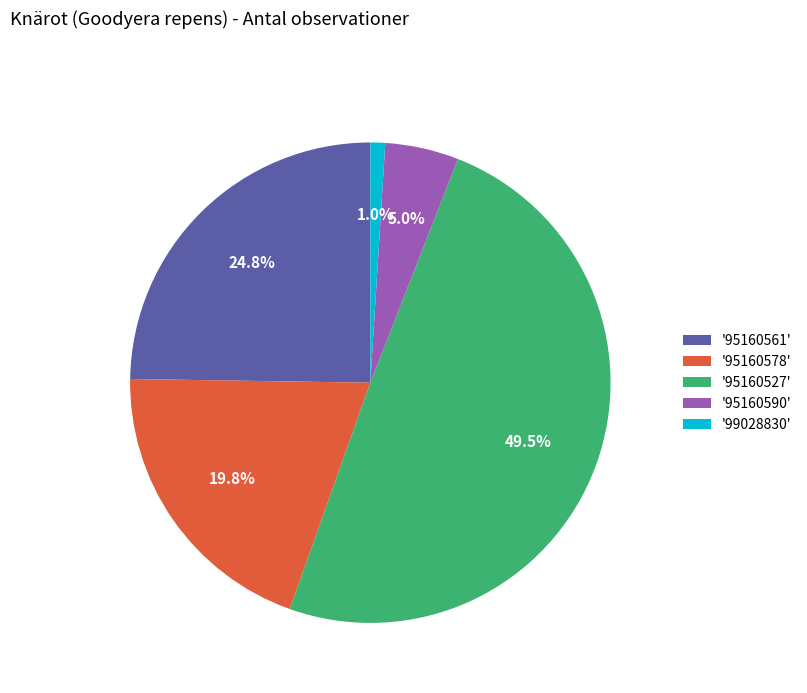

What is the smallest slice in the pie chart?

'99028830'